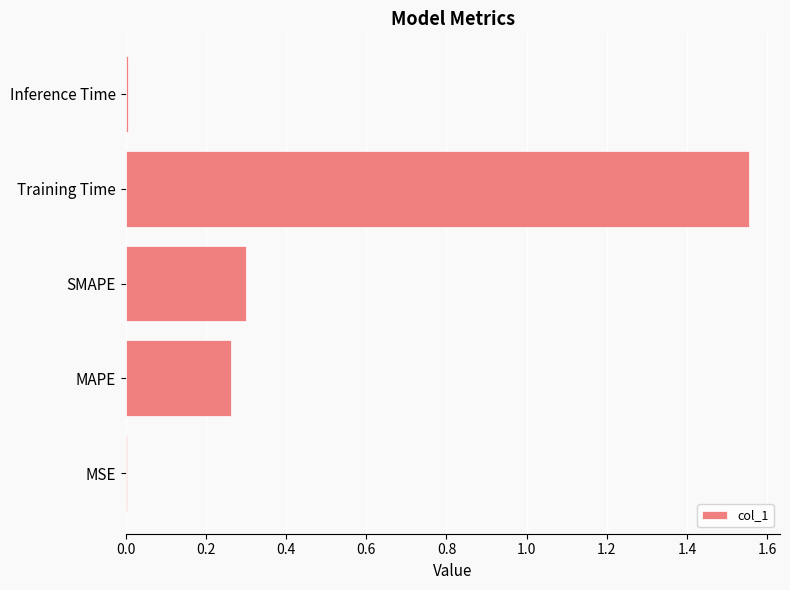

The value at SMAPE is 0.5. True or false?

False